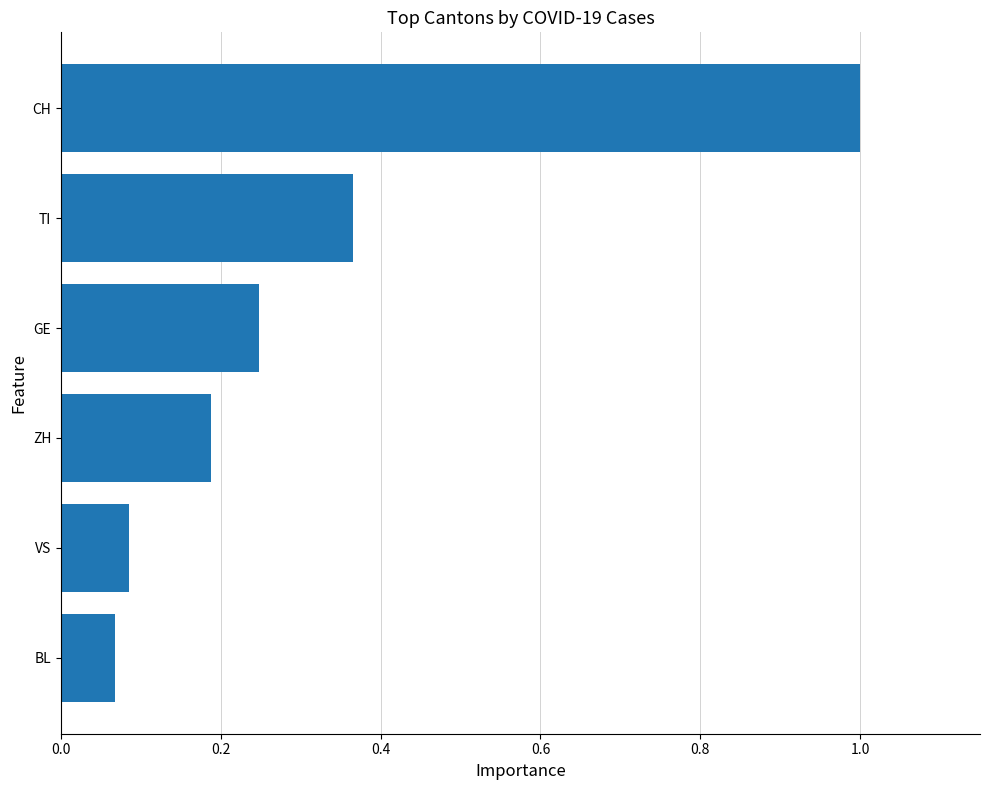

List the labels in order of value, largest first.

CH, TI, GE, ZH, VS, BL